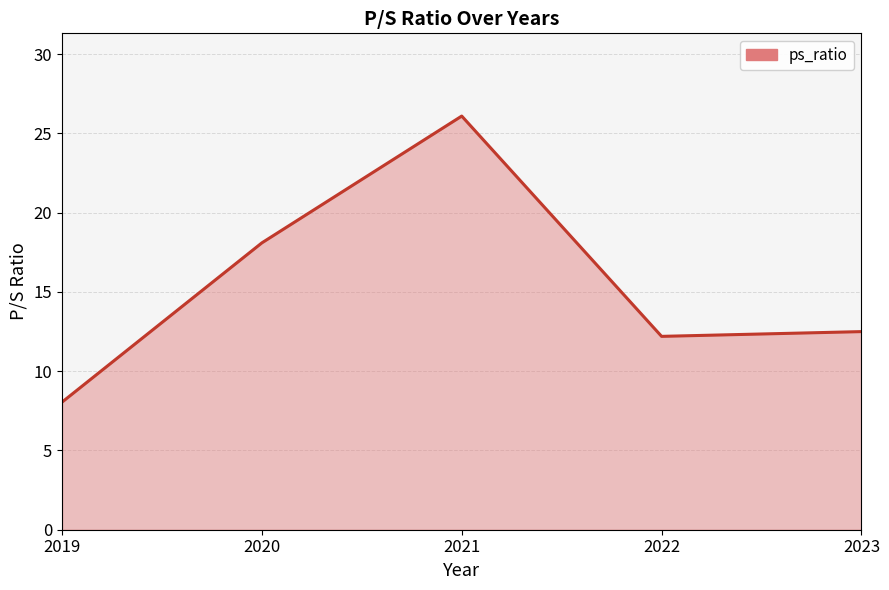

How many series are shown in this chart?

1